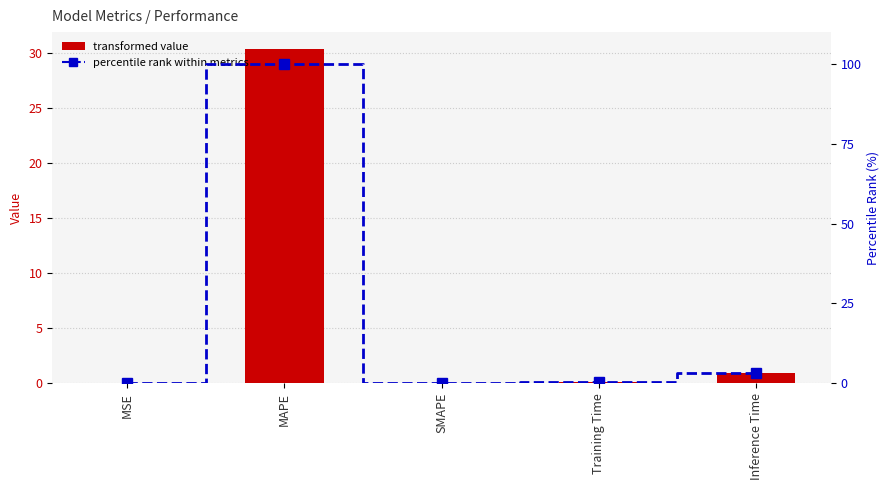

True or false: col_1 has a value of 11.8 at MAPE.

False